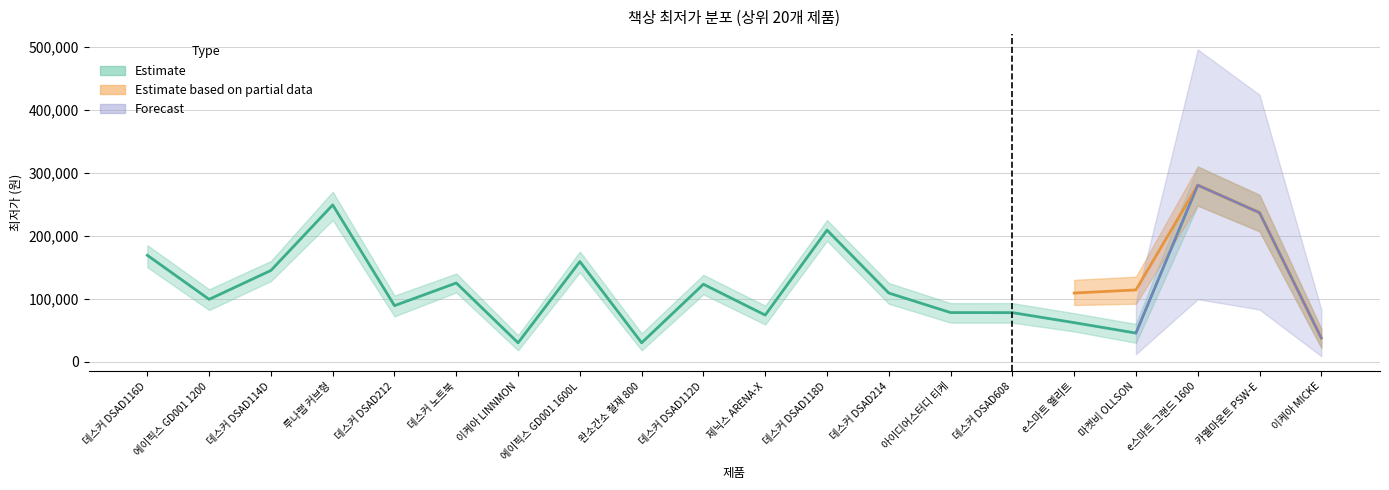

At how many categories does at least one series exceed 4386?

20